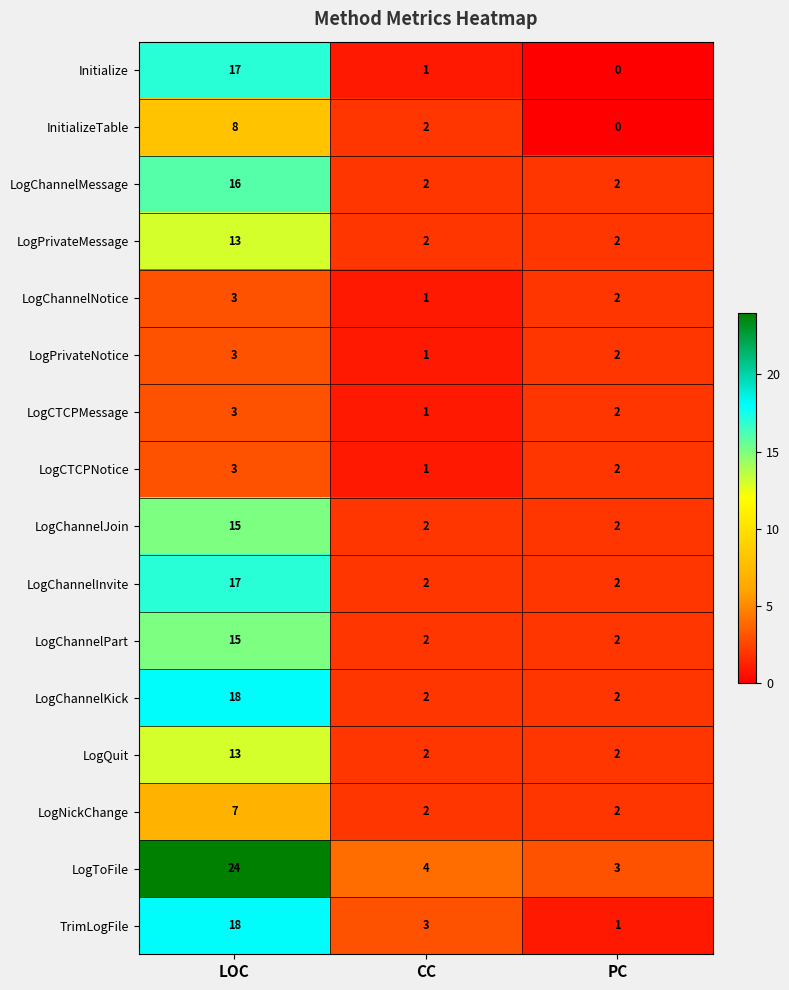

The LogQuit series shows 13 at LOC. True or false?

True